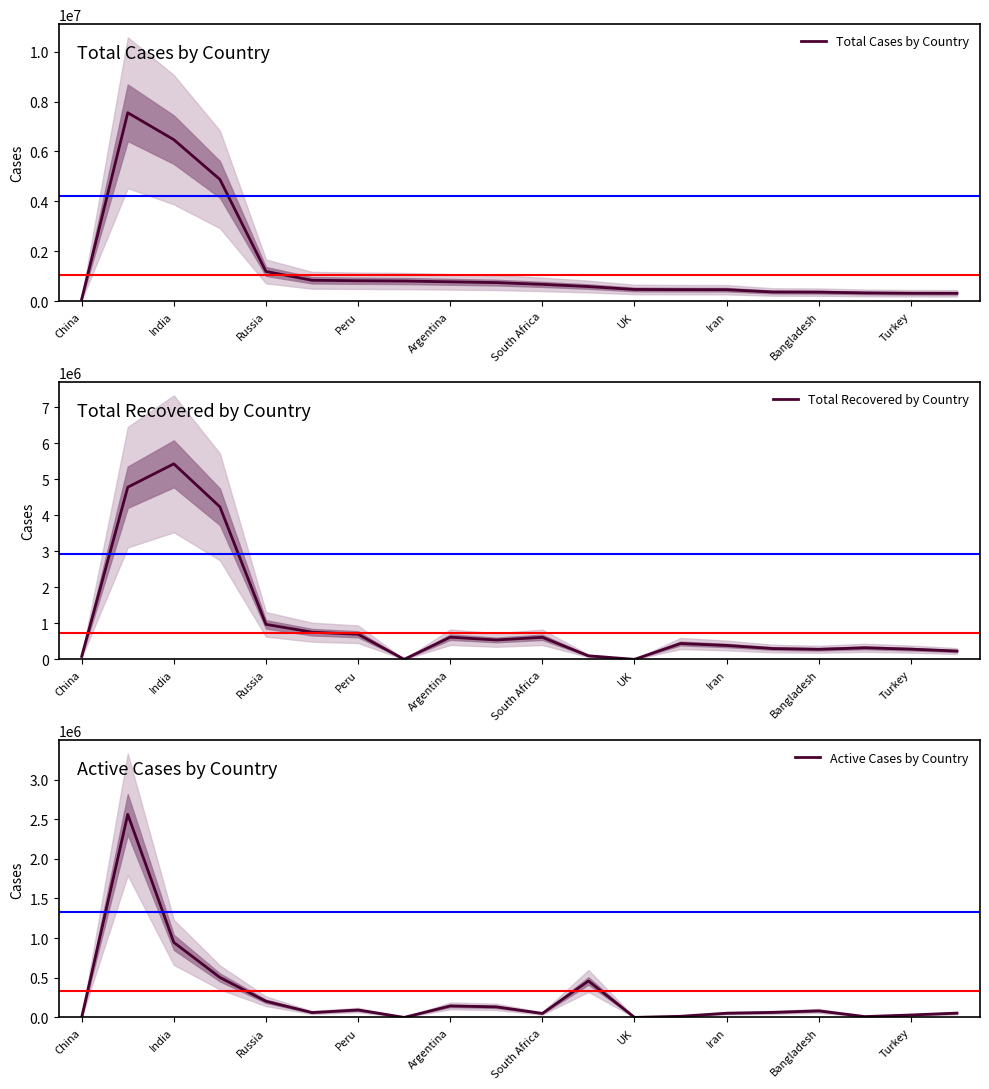

How many data points in Total Cases by Country are above 677833?

9